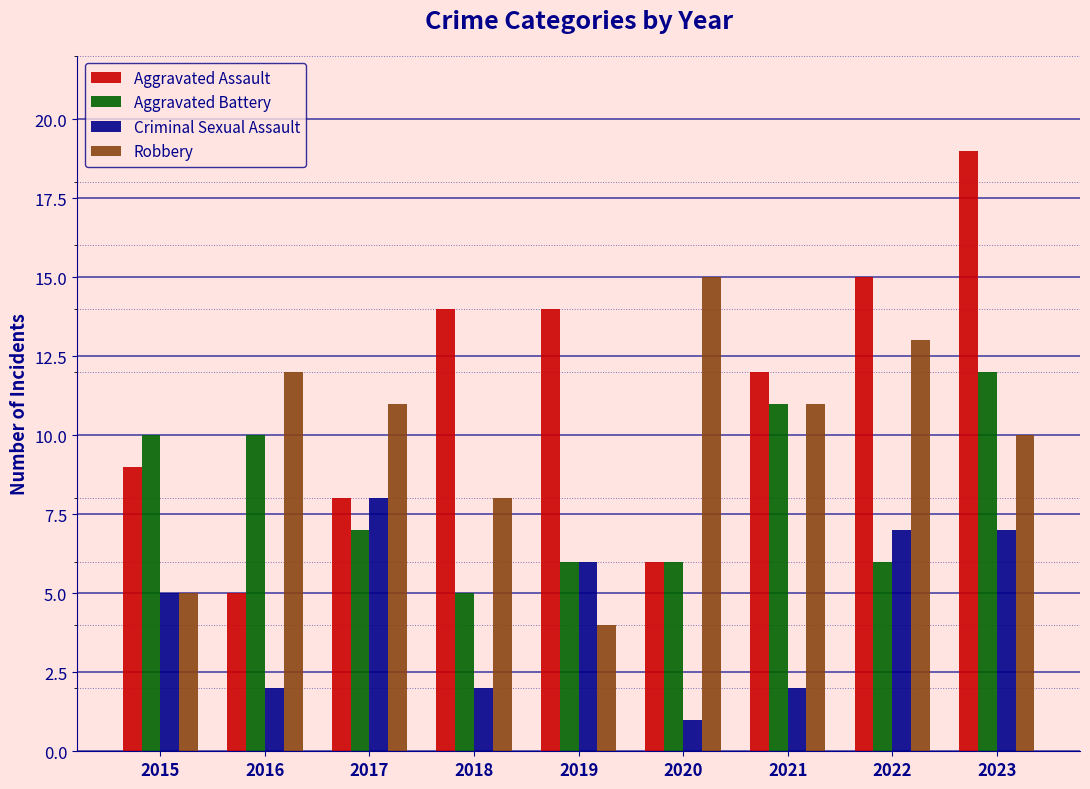

At which category is the sum across all series the highest?

2023